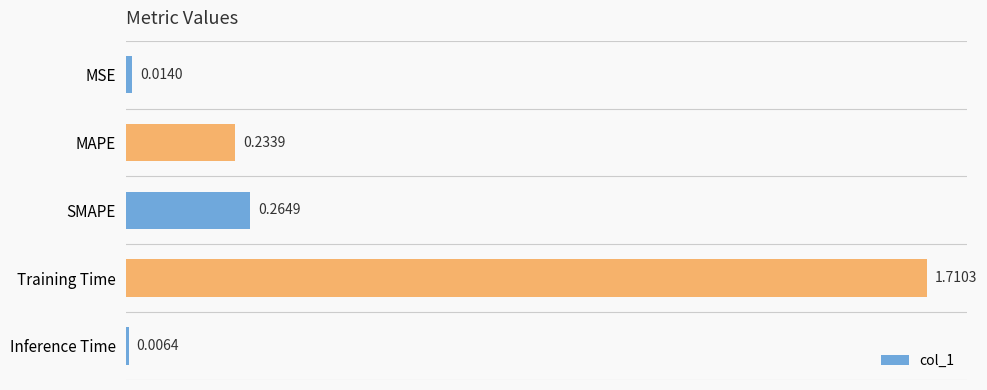

Rank the categories by value from lowest to highest.

Inference Time, MSE, MAPE, SMAPE, Training Time